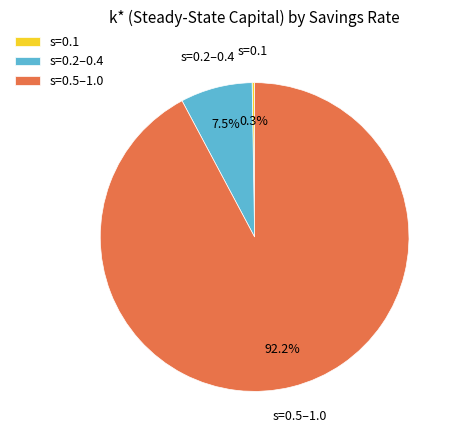

What is the largest slice in the pie chart?

s=0.5–1.0